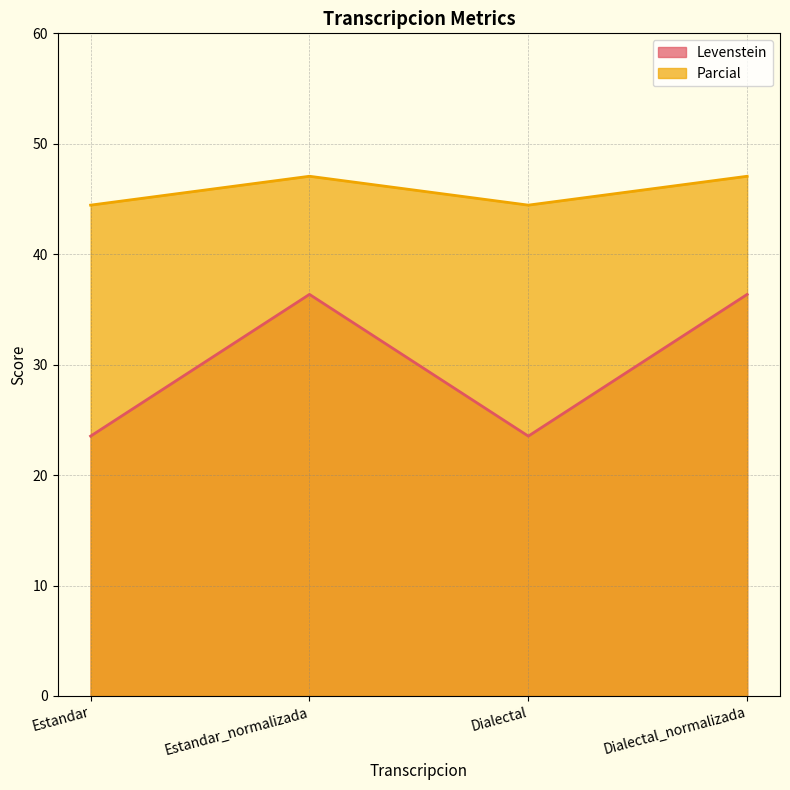

The Parcial series shows 21.9 at Dialectal_normalizada. True or false?

False